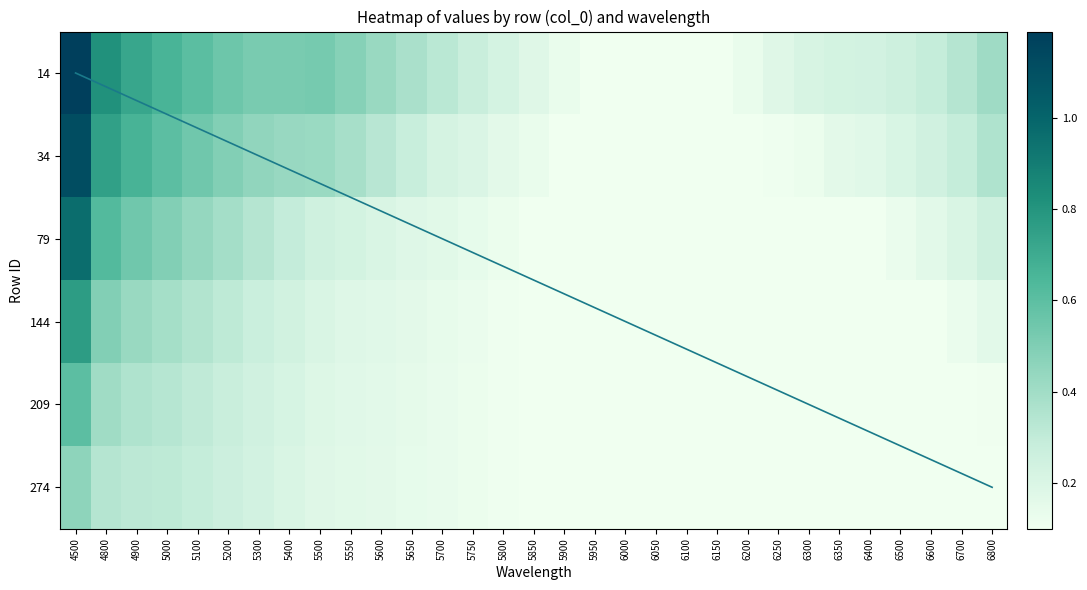

Which label corresponds to the largest value in the chart?

4500